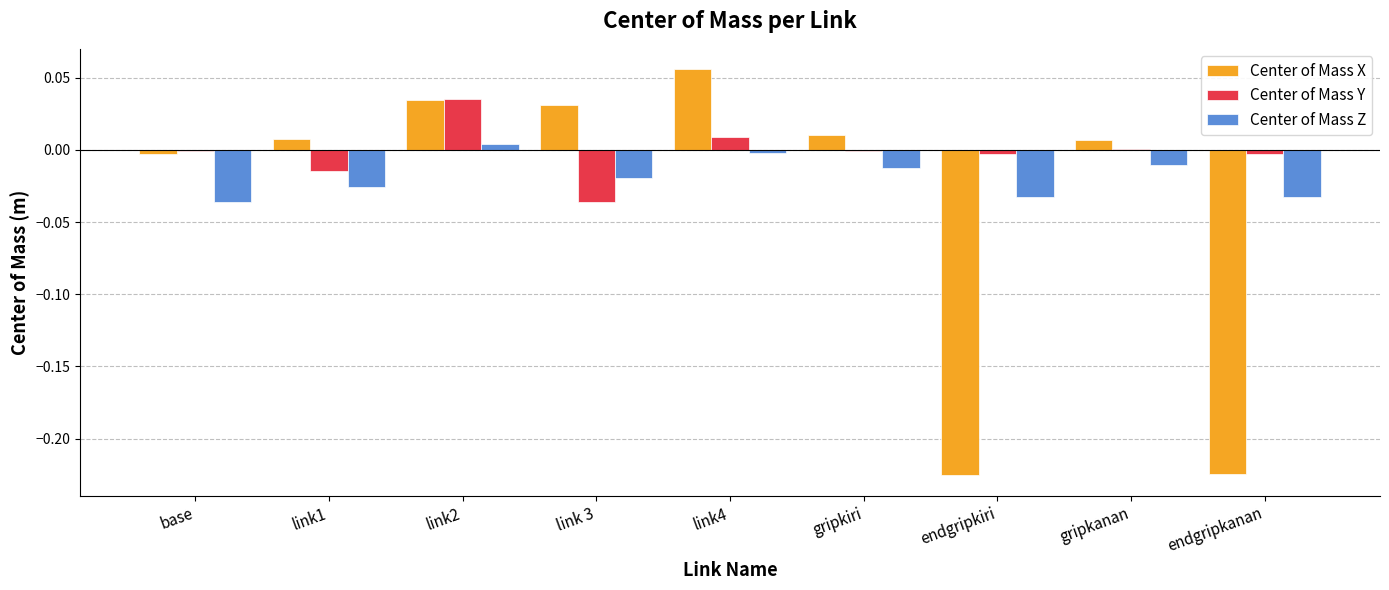

At which label does Center of Mass Y reach its peak?

link2